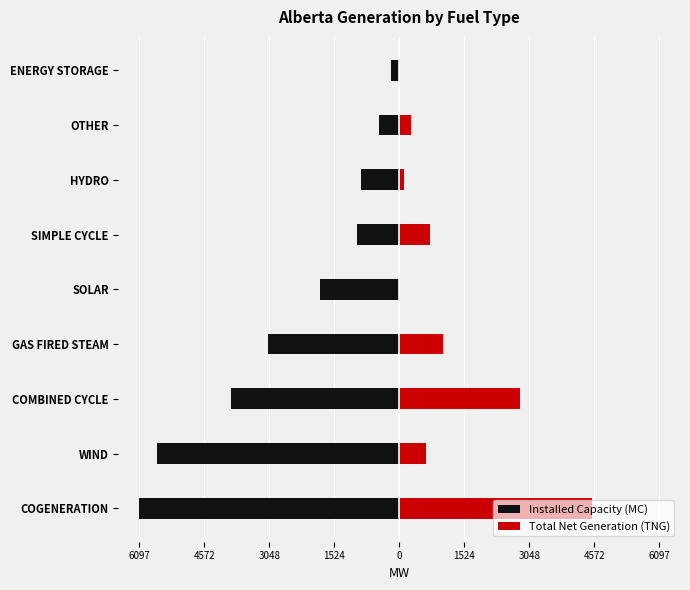

The Total Net Generation (TNG) series shows 2832 at COMBINED CYCLE. True or false?

True